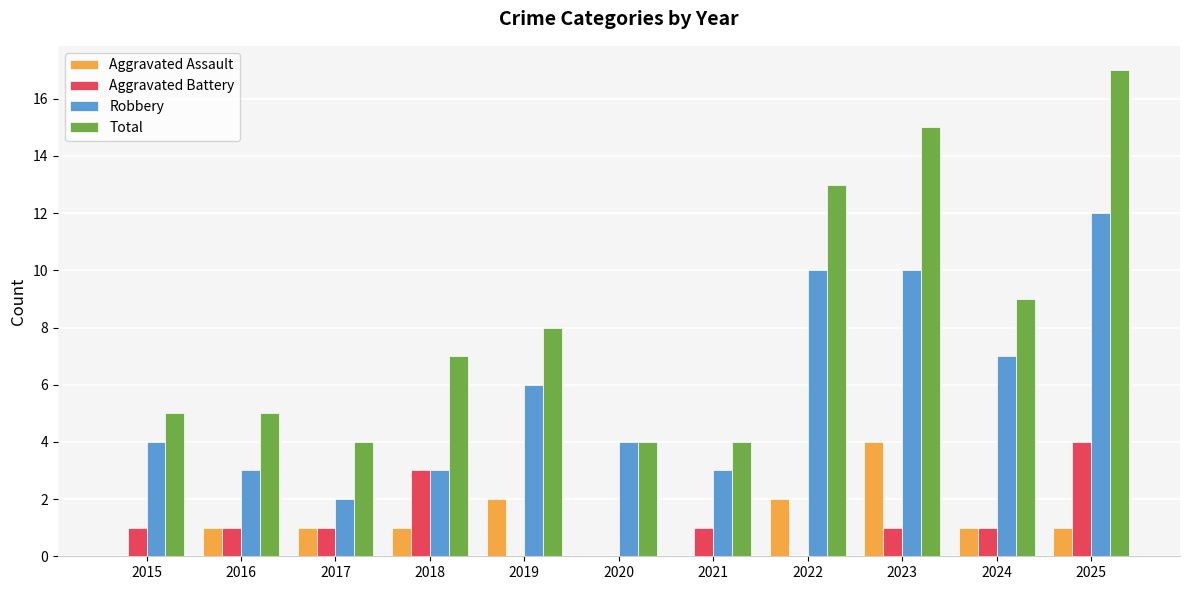

Reading left to right, transcribe all the data shown in this chart.

Aggravated Assault: 2015=0	2016=1	2017=1	2018=1	2019=2	2020=0	2021=0	2022=2	2023=4	2024=1	2025=1
Aggravated Battery: 2015=1	2016=1	2017=1	2018=3	2019=0	2020=0	2021=1	2022=0	2023=1	2024=1	2025=4
Robbery: 2015=4	2016=3	2017=2	2018=3	2019=6	2020=4	2021=3	2022=10	2023=10	2024=7	2025=12
Total: 2015=5	2016=5	2017=4	2018=7	2019=8	2020=4	2021=4	2022=13	2023=15	2024=9	2025=17